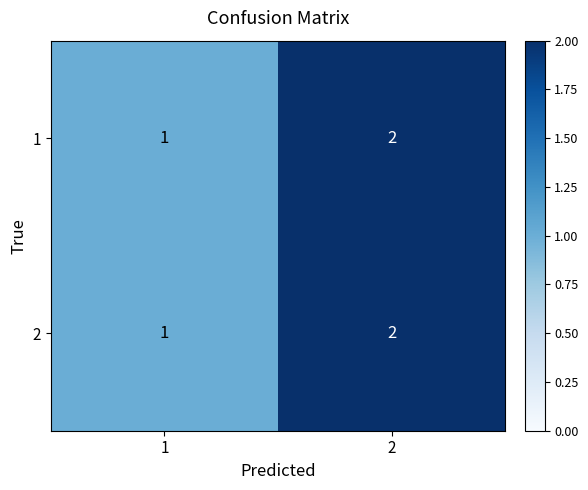

Reading left to right, what are all the values shown in this chart?

1: 1	2
2: 1	2